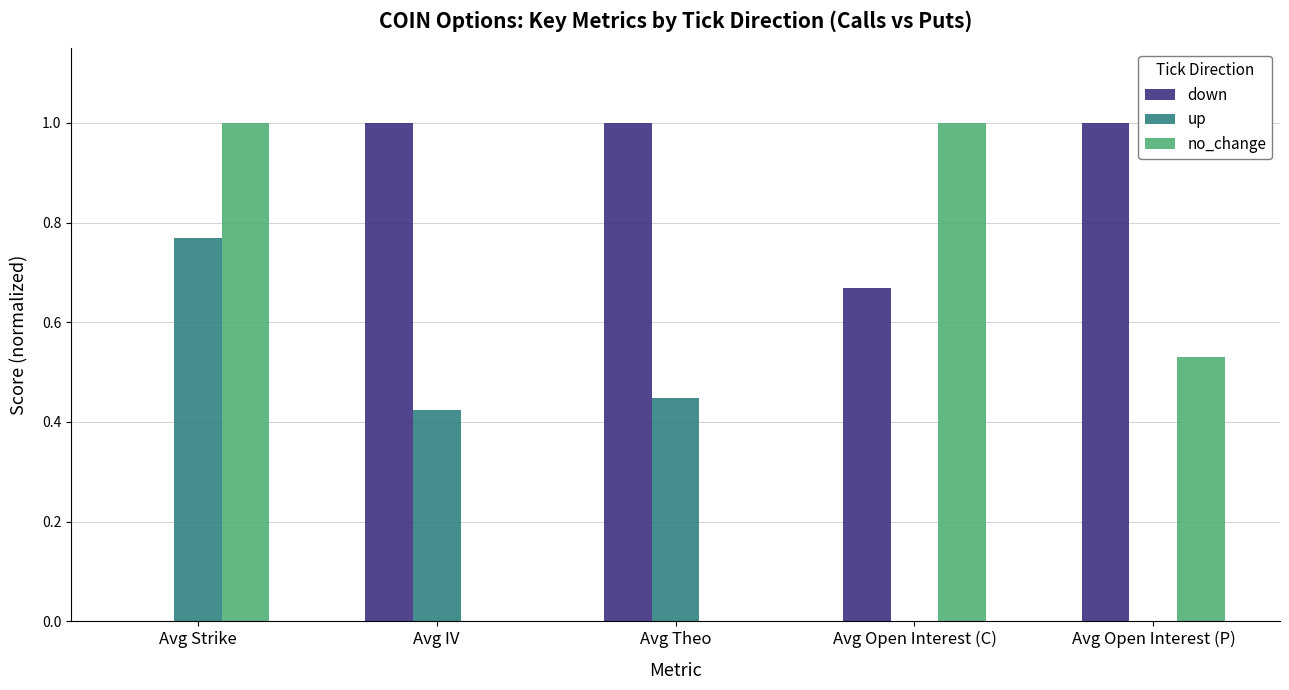

Which series has the largest total across all categories?

down